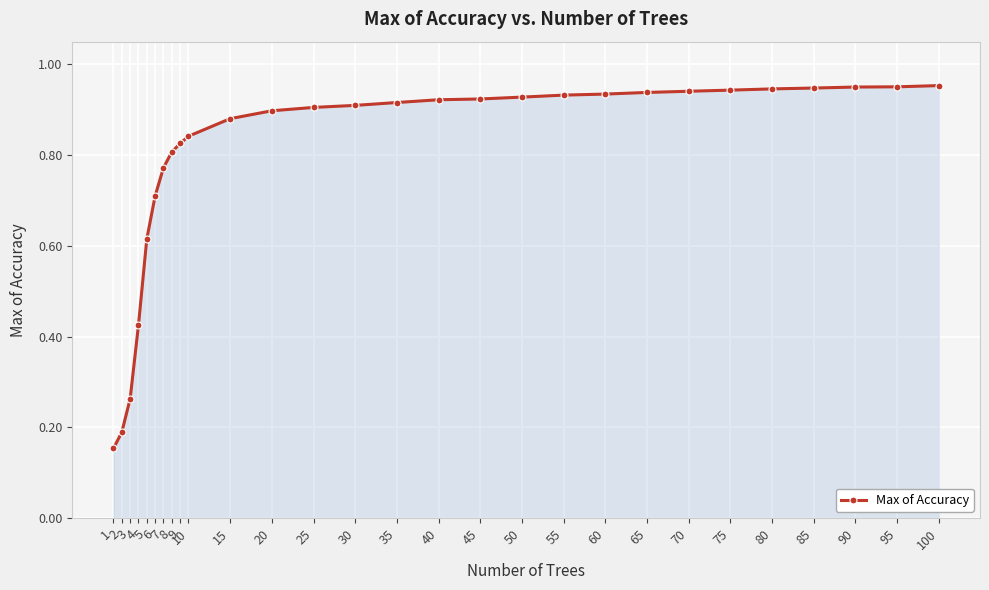

What is the value of the 2nd point from the left?

0.2